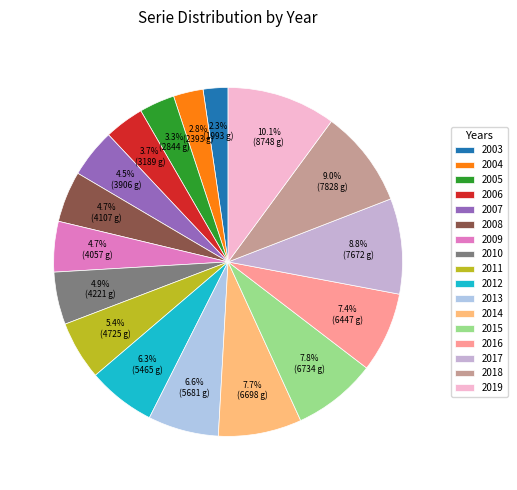

What percentage is the 2015 slice, to the nearest percent?

8%